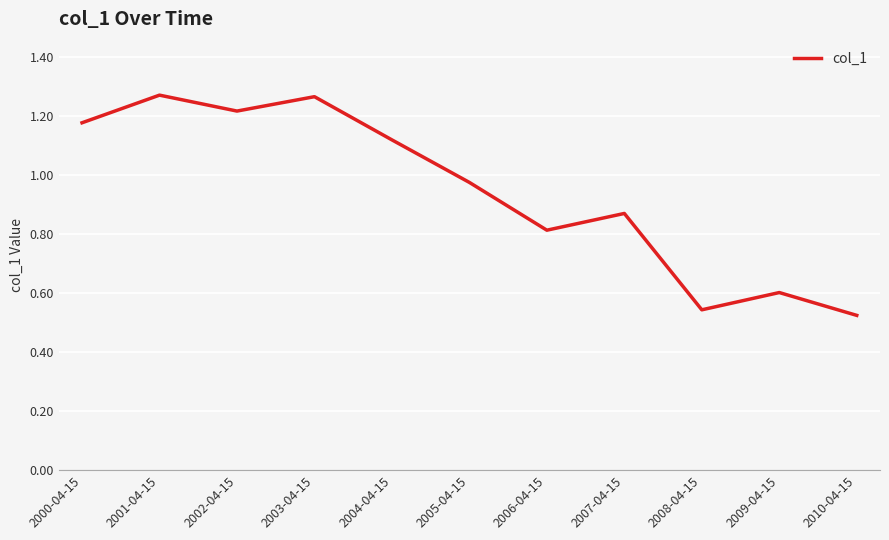

Where is the data nearest to the value 0?

2010-04-15